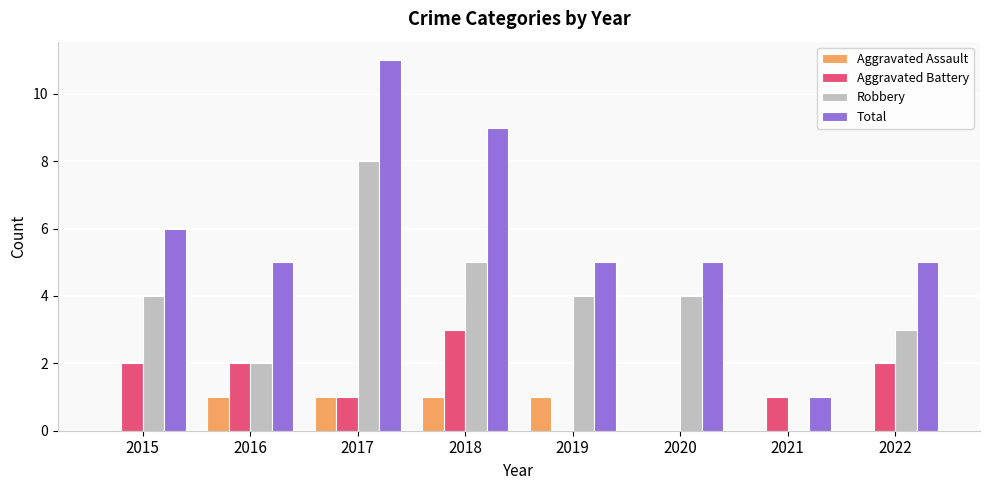

Which series has the largest total across all categories?

Total